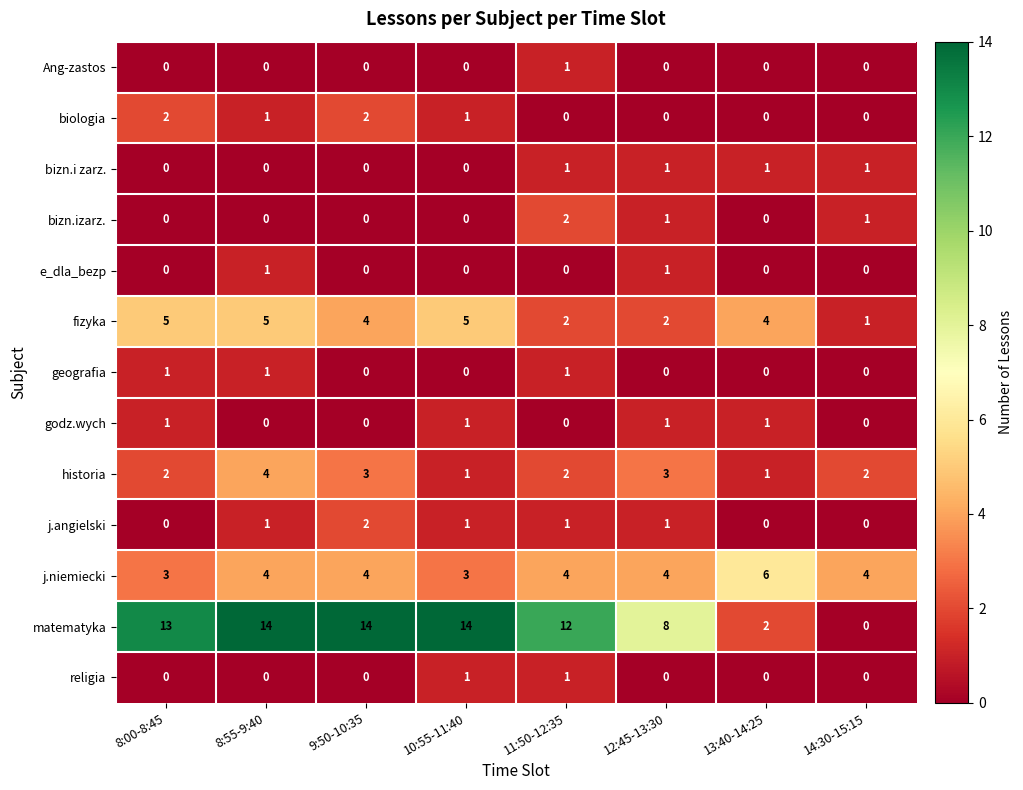

True or false: historia has a value of 1 at 10:55-11:40.

True